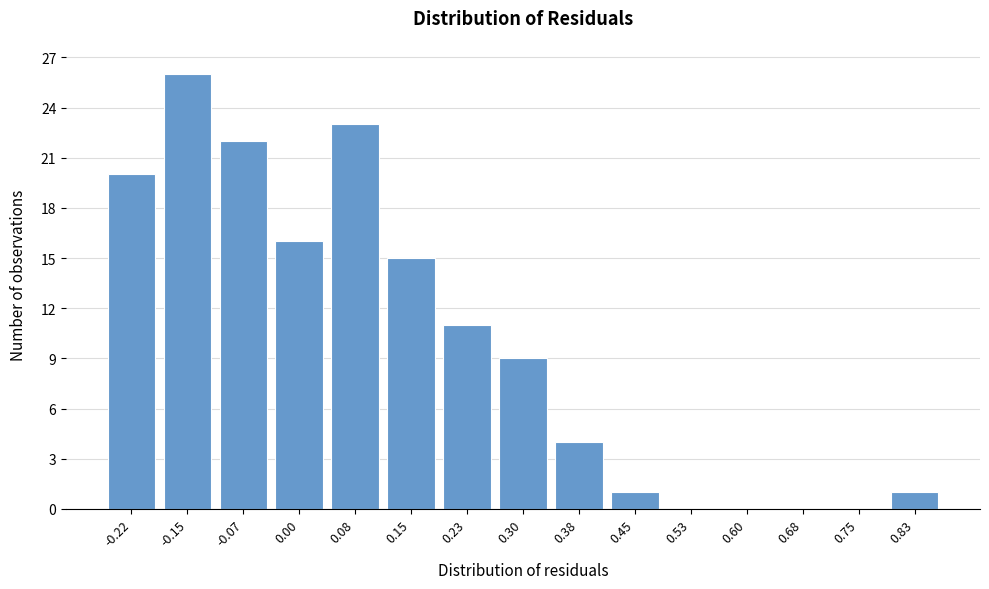

Reading left to right, list all the values displayed in this chart.

-0.22=20	-0.15=26	-0.07=22	0.00=16	0.08=23	0.15=15	0.23=11	0.30=9	0.38=4	0.45=1	0.53=0	0.60=0	0.68=0	0.75=0	0.83=1